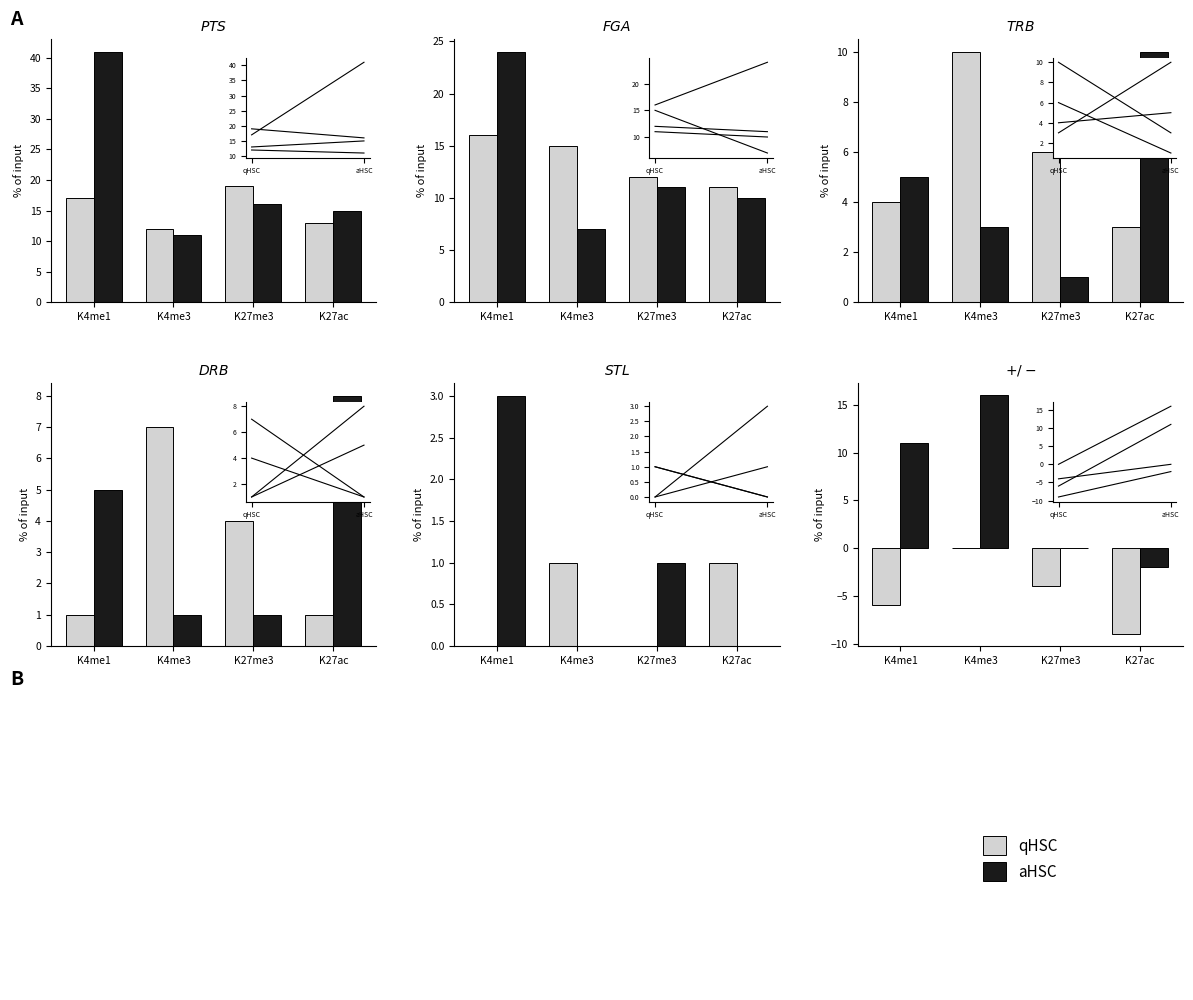

What is the spread (max minus min) of values at K4me1?

17